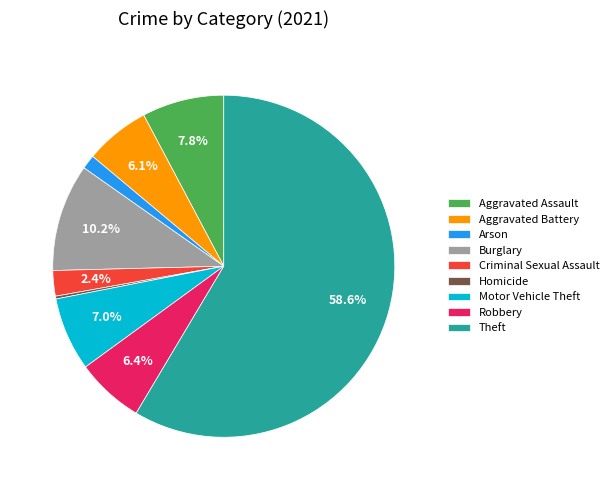

To the nearest percent, what portion does Criminal Sexual Assault represent?

2%